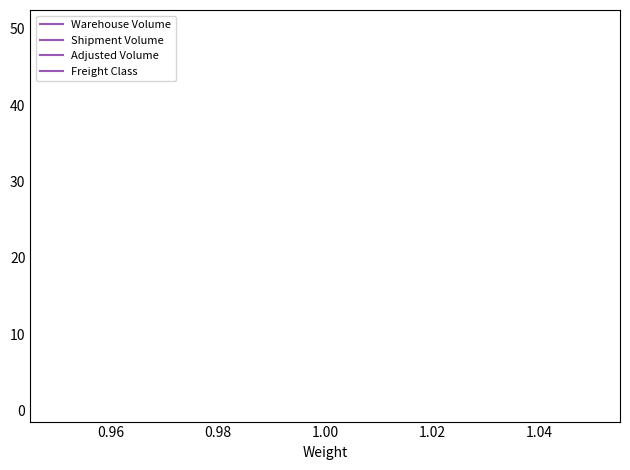

True or false: Warehouse Volume has more than 1 interior local peaks.

False